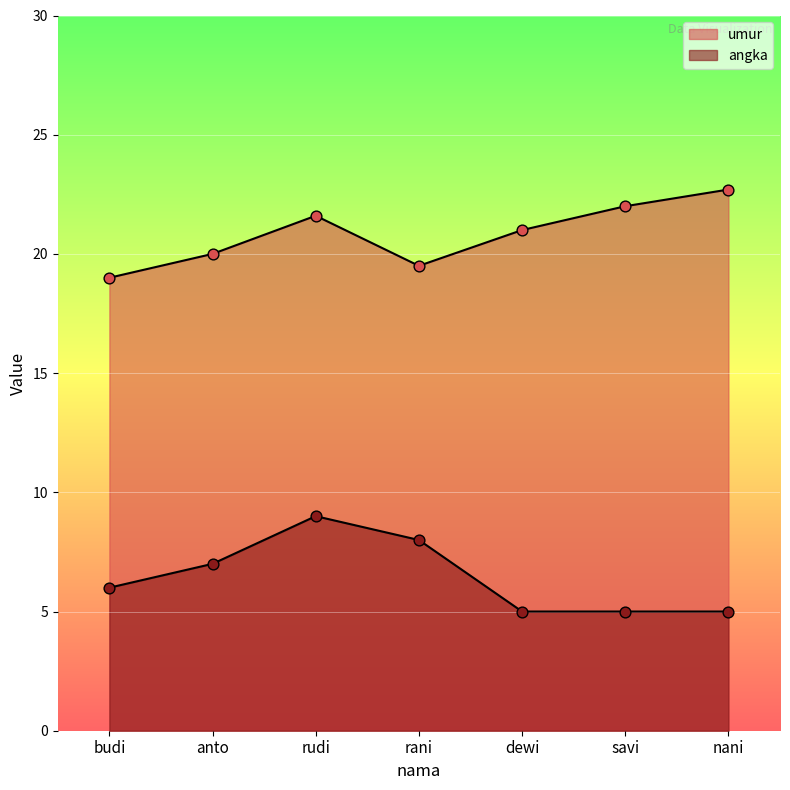

At how many categories does at least one series exceed 21?

3